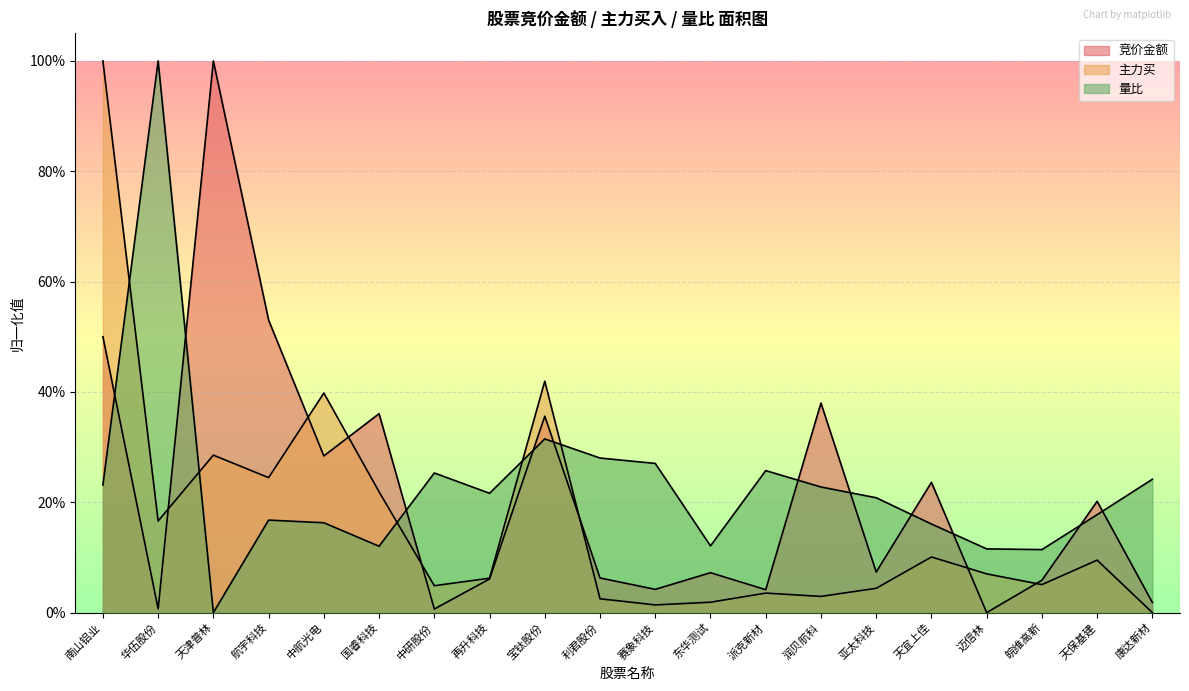

What is the label of the 5th point from the left?

中航光电